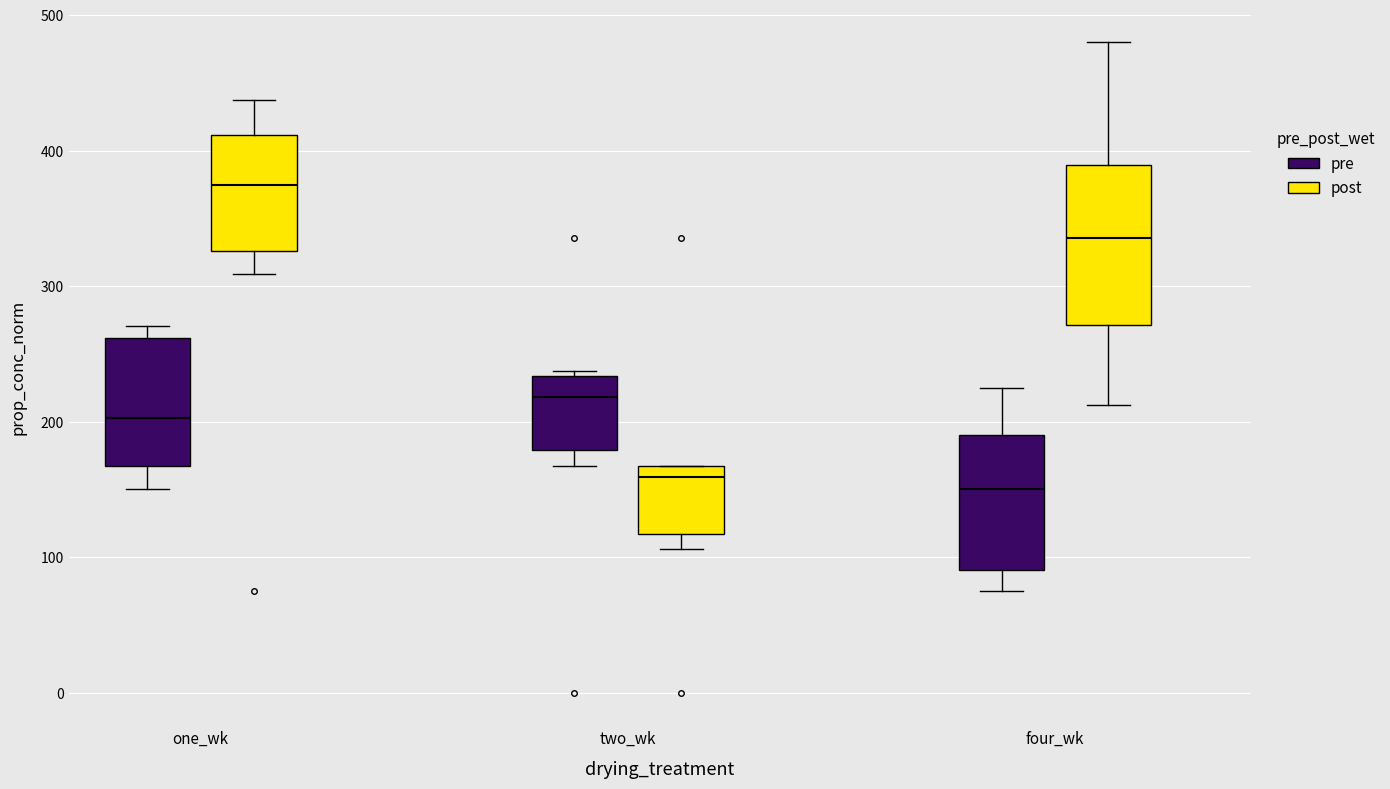

Comparing the boxes themselves (not the whiskers), which one is the tallest?

four_wk (post)